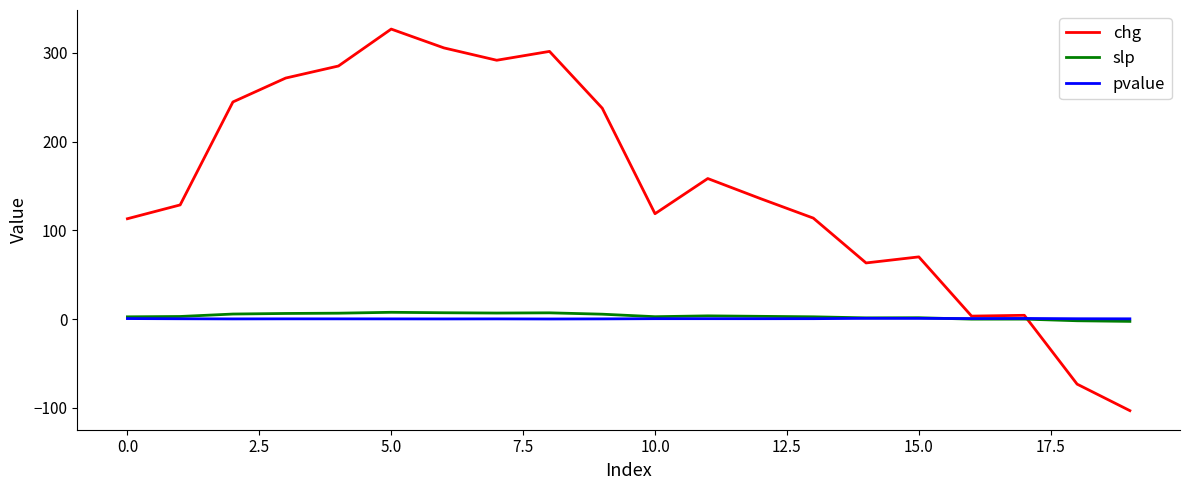

What is the greatest value displayed?

326.9